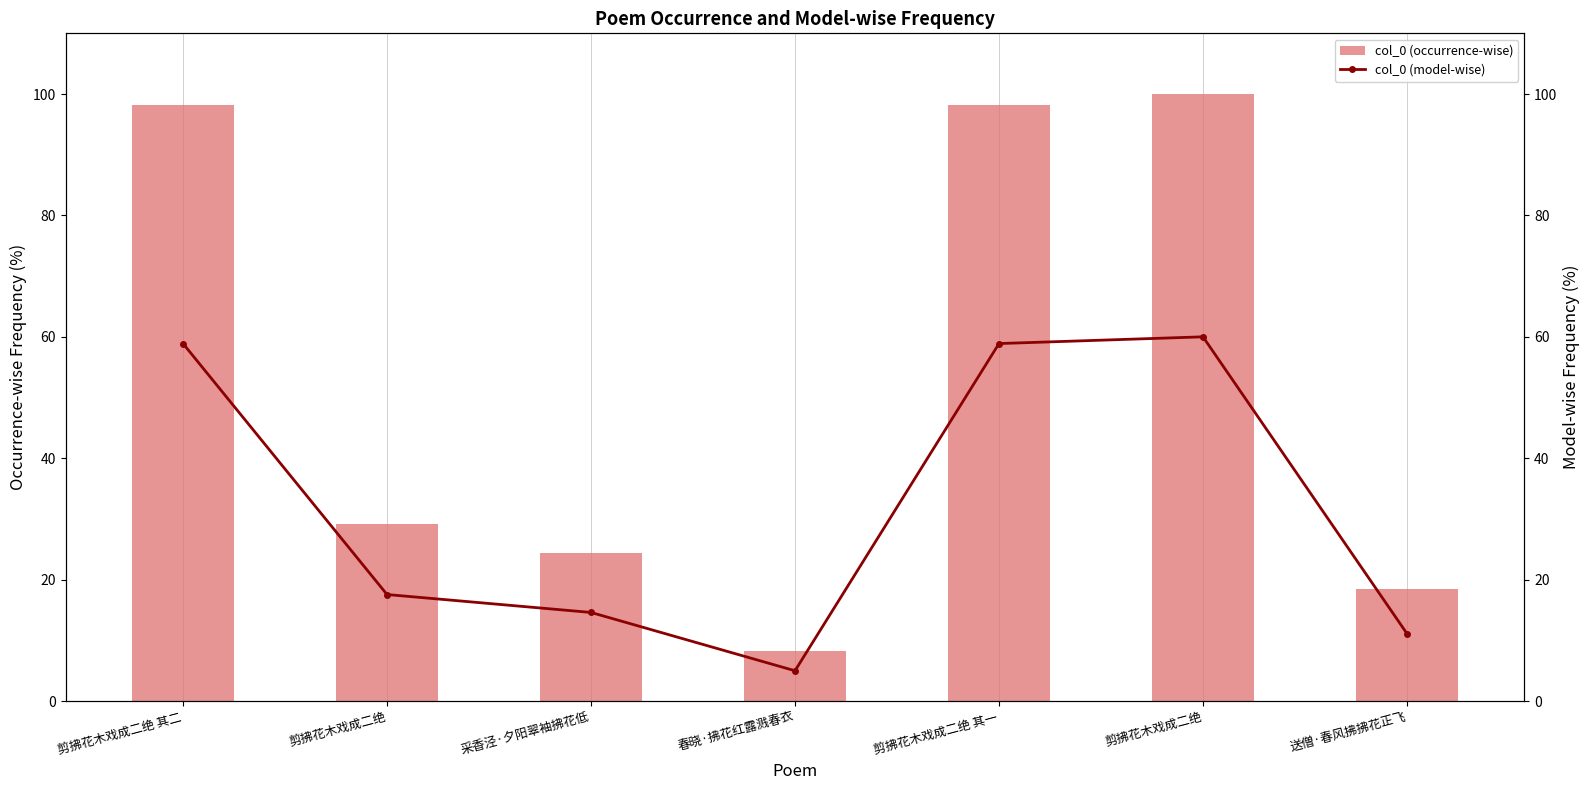

Is the value of col_0 (occurrence-wise) at 剪拂花木戏成二绝 其一 greater than the value of col_0 (model-wise) at 春晓·拂花红露溅春衣?

Yes